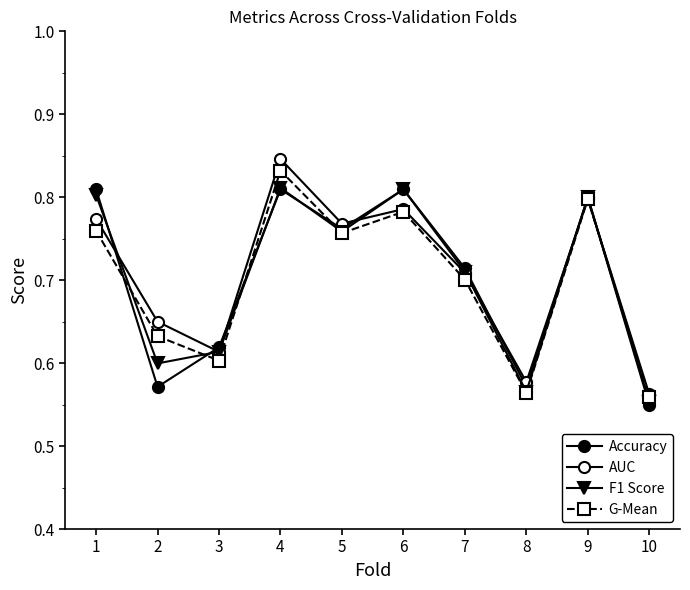

At which category is the sum across all series the highest?

4